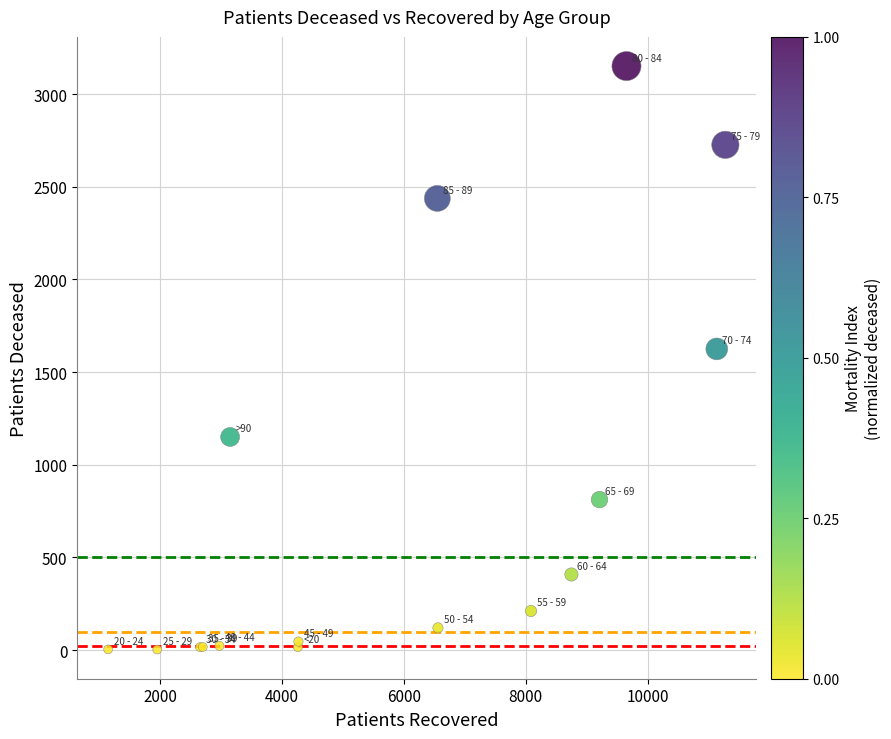

What Y value in the scatter plot is closest to 1577?

1625